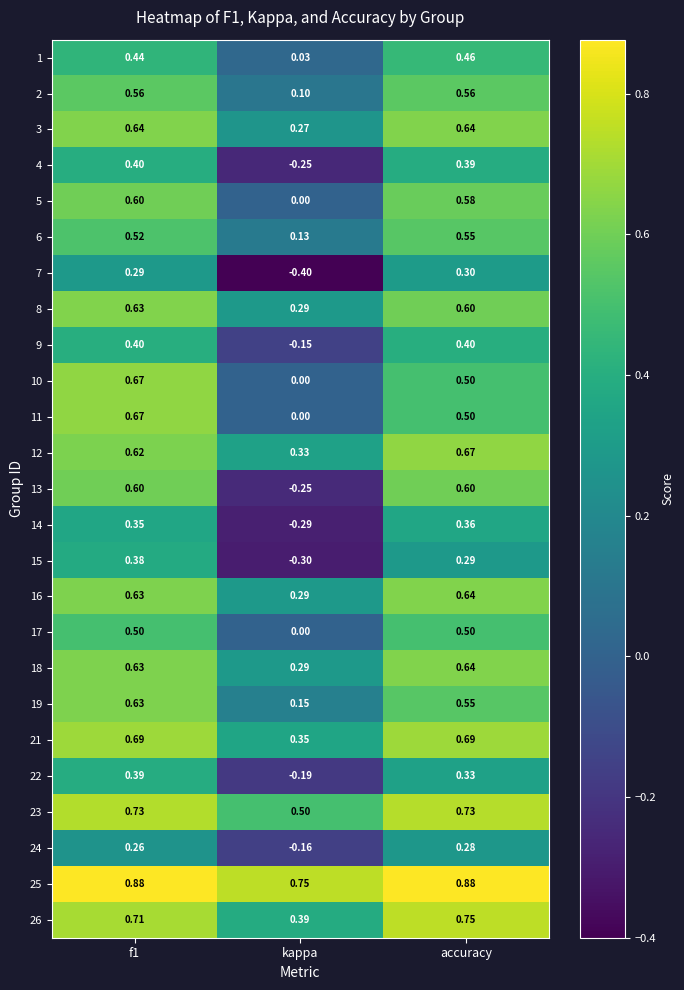

Where is 2 nearest to the value 0?

kappa